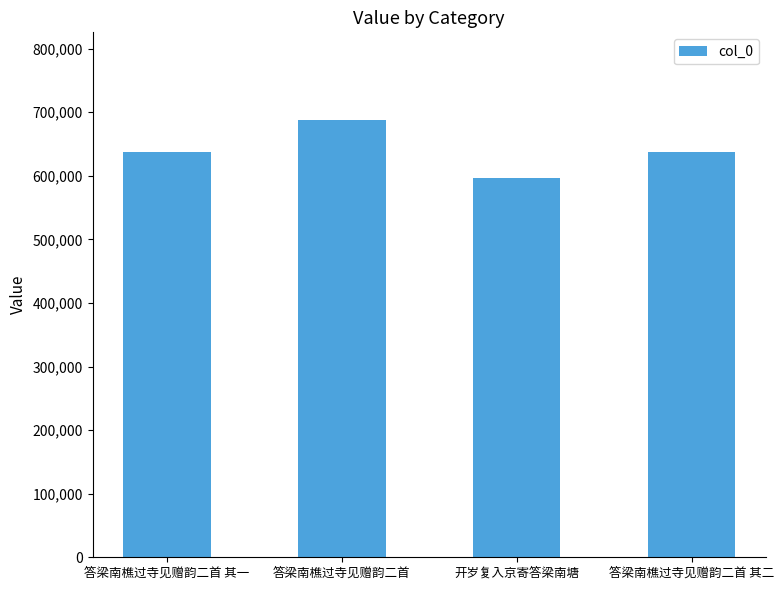

What is the value of the 3rd bar from the left?

596591